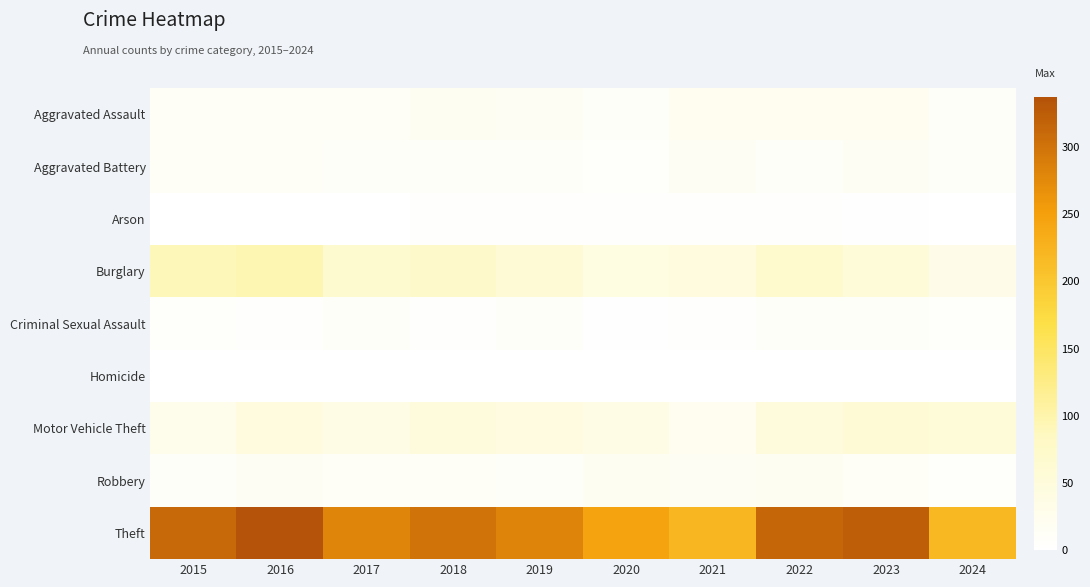

Reading left to right, extract all data points from this chart.

Aggravated Assault: 2015=12	2016=13	2017=12	2018=19	2019=16	2020=9	2021=21	2022=23	2023=22	2024=9
Aggravated Battery: 2015=13	2016=13	2017=9	2018=8	2019=8	2020=6	2021=17	2022=9	2023=16	2024=10
Arson: 2015=1	2016=0	2017=1	2018=4	2019=4	2020=3	2021=4	2022=4	2023=2	2024=0
Burglary: 2015=90	2016=96	2017=67	2018=75	2019=58	2020=42	2021=47	2022=70	2023=54	2024=31
Criminal Sexual Assault: 2015=6	2016=3	2017=9	2018=4	2019=10	2020=2	2021=5	2022=8	2023=9	2024=6
Homicide: 2015=0	2016=1	2017=1	2018=0	2019=0	2020=1	2021=0	2022=0	2023=0	2024=0
Motor Vehicle Theft: 2015=27	2016=44	2017=36	2018=50	2019=43	2020=37	2021=23	2022=50	2023=58	2024=55
Robbery: 2015=8	2016=15	2017=13	2018=11	2019=9	2020=19	2021=16	2022=19	2023=12	2024=7
Theft: 2015=311	2016=337	2017=280	2018=300	2019=281	2020=245	2021=221	2022=314	2023=323	2024=219